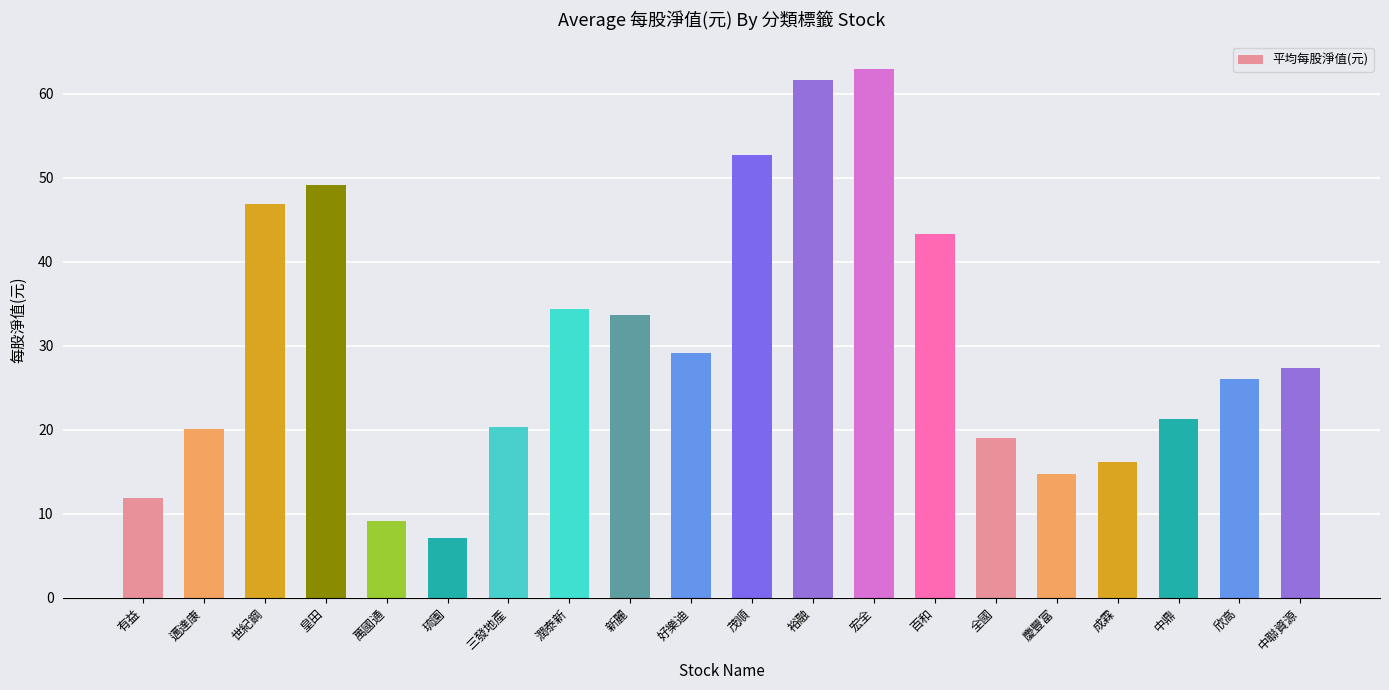

What is the ratio of the value at 欣高 to the value at 世紀鋼?

0.6